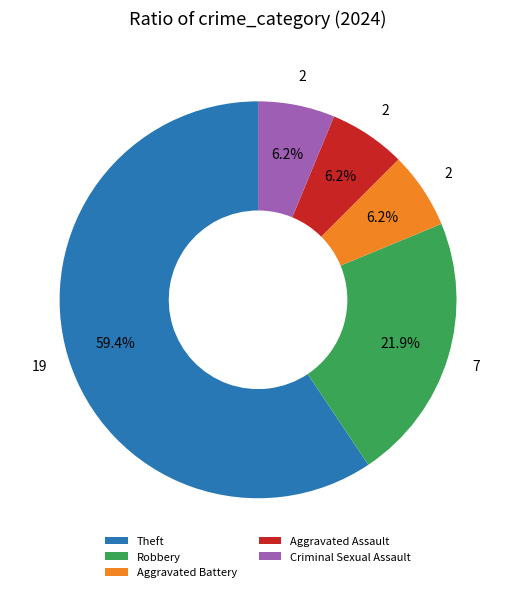

Combined, what portion of the pie is Robbery and Aggravated Assault?

28.1%